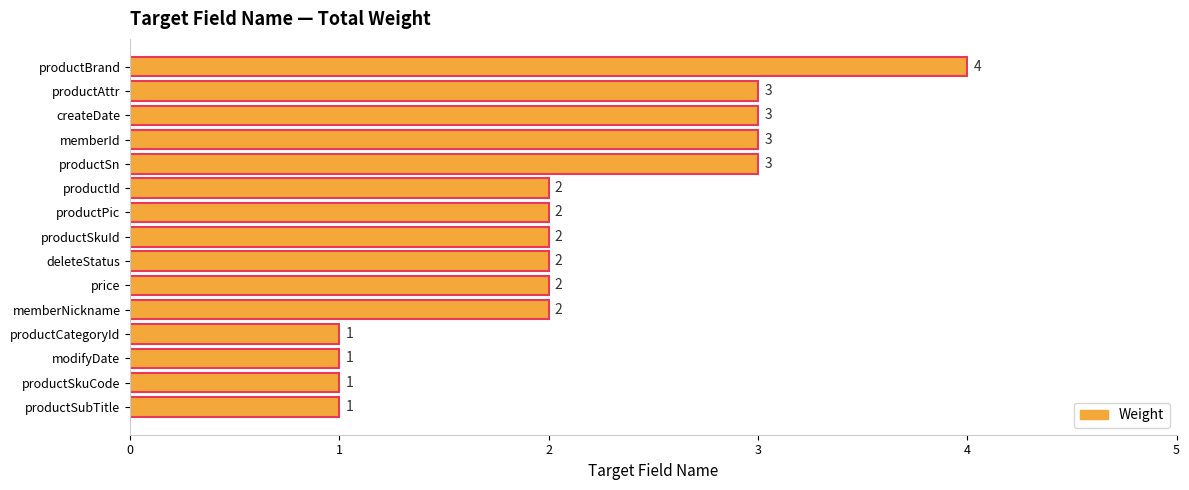

Is it true that the value at memberId is 5?

False